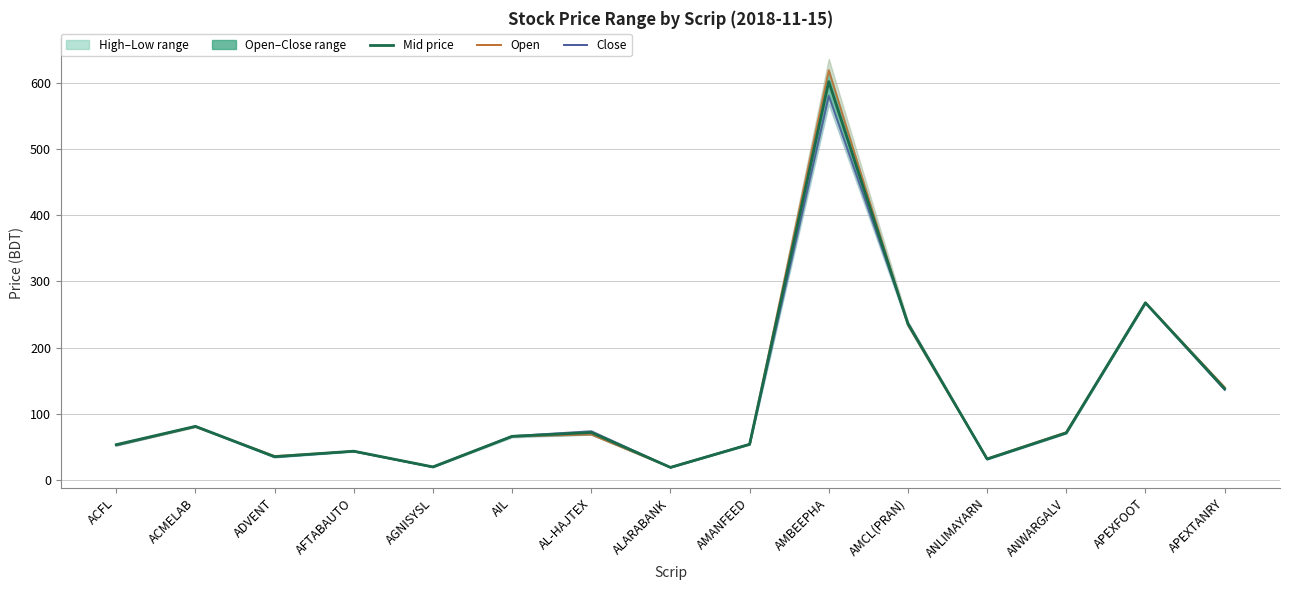

Where is the first local maximum for Open?

ACMELAB